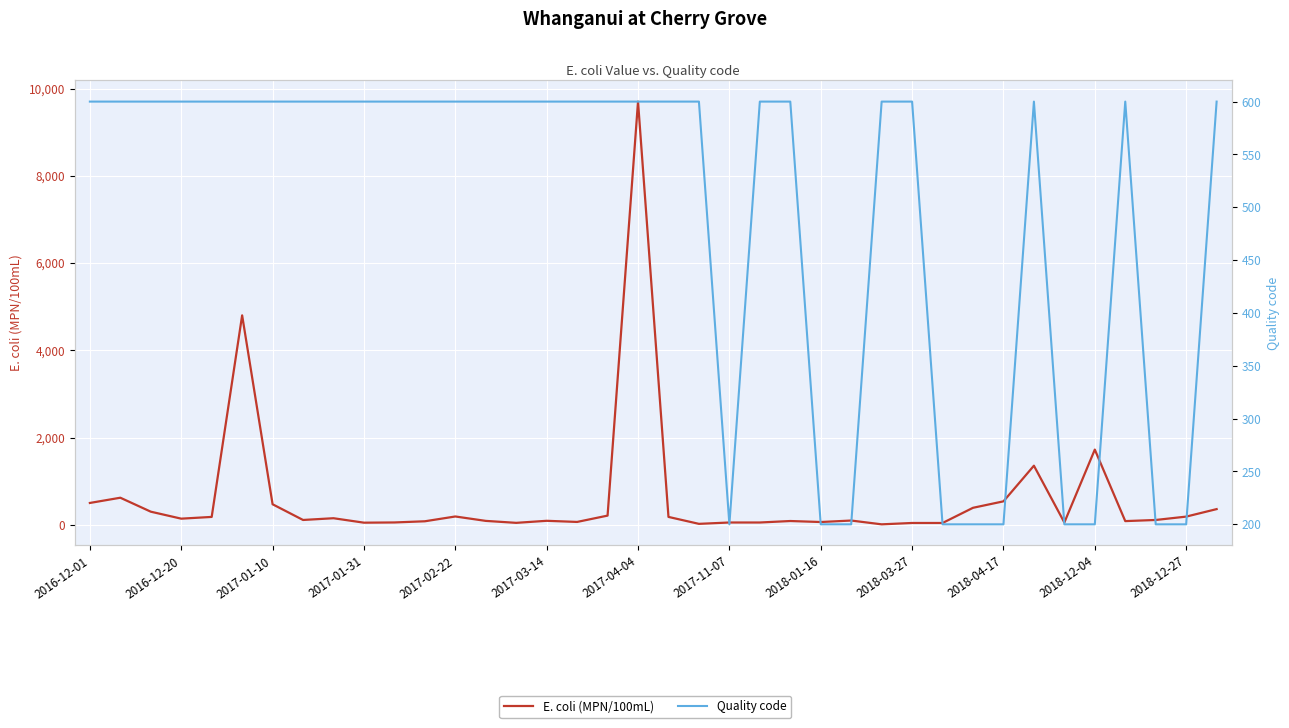

Which series ends up on top after the final intersection of E. coli (MPN/100mL) and Quality code?

Quality code